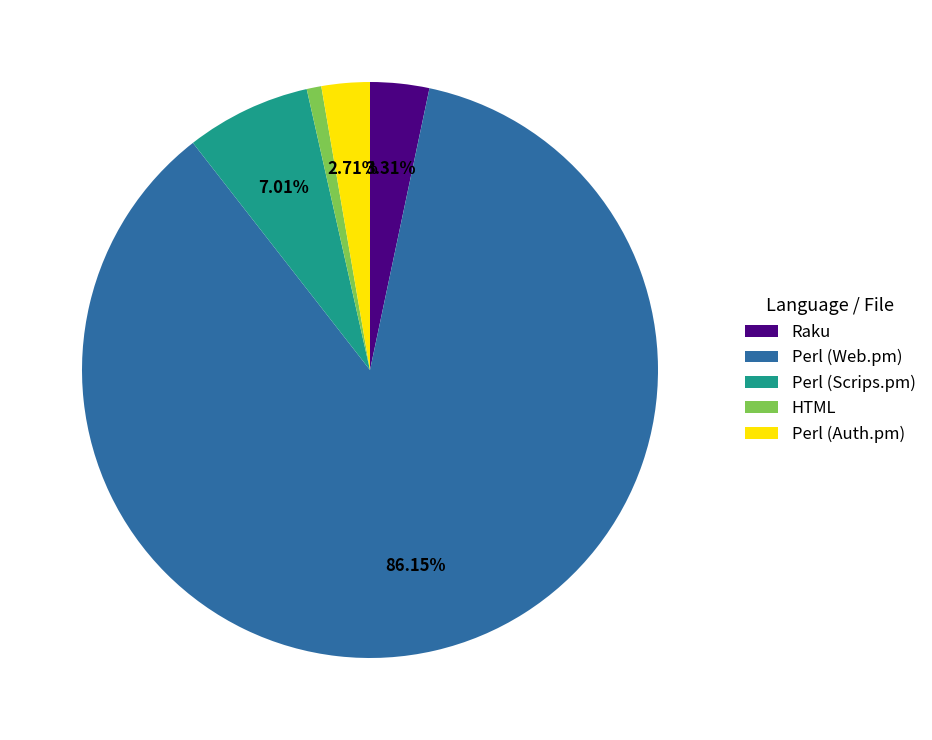

Does any single category account for the majority?

Yes